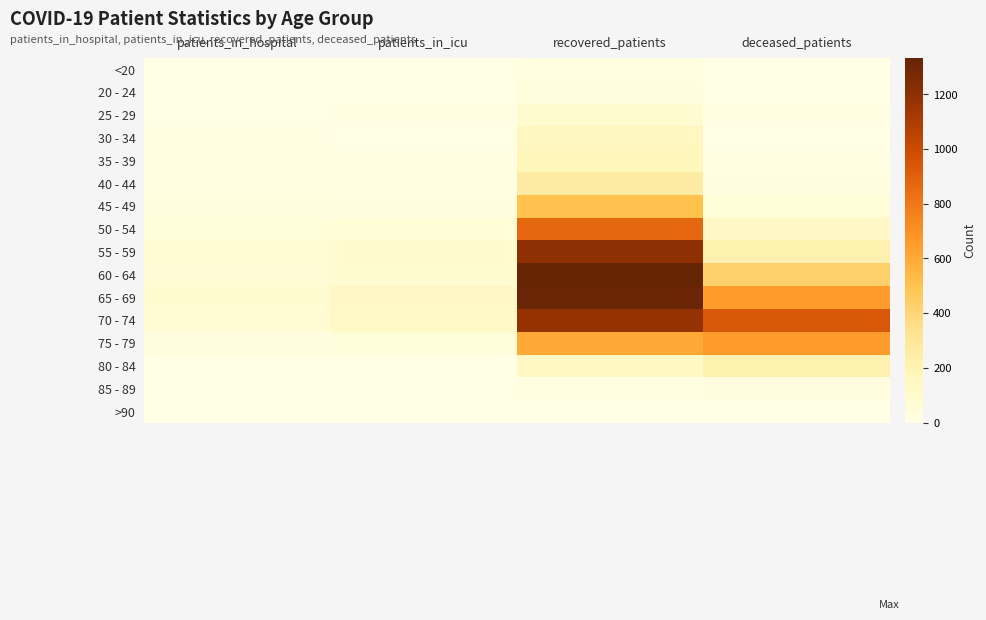

Reading left to right, extract all data points from this chart.

<20: patients_in_hospital=0	patients_in_icu=0	recovered_patients=18	deceased_patients=3
20 - 24: patients_in_hospital=2	patients_in_icu=1	recovered_patients=40	deceased_patients=0
25 - 29: patients_in_hospital=4	patients_in_icu=6	recovered_patients=81	deceased_patients=6
30 - 34: patients_in_hospital=7	patients_in_icu=4	recovered_patients=153	deceased_patients=5
35 - 39: patients_in_hospital=16	patients_in_icu=11	recovered_patients=167	deceased_patients=14
40 - 44: patients_in_hospital=18	patients_in_icu=12	recovered_patients=264	deceased_patients=24
45 - 49: patients_in_hospital=31	patients_in_icu=35	recovered_patients=508	deceased_patients=54
50 - 54: patients_in_hospital=48	patients_in_icu=59	recovered_patients=869	deceased_patients=129
55 - 59: patients_in_hospital=76	patients_in_icu=91	recovered_patients=1200	deceased_patients=223
60 - 64: patients_in_hospital=71	patients_in_icu=82	recovered_patients=1333	deceased_patients=436
65 - 69: patients_in_hospital=80	patients_in_icu=125	recovered_patients=1322	deceased_patients=661
70 - 74: patients_in_hospital=76	patients_in_icu=117	recovered_patients=1178	deceased_patients=942
75 - 79: patients_in_hospital=30	patients_in_icu=42	recovered_patients=605	deceased_patients=655
80 - 84: patients_in_hospital=4	patients_in_icu=2	recovered_patients=134	deceased_patients=223
85 - 89: patients_in_hospital=1	patients_in_icu=0	recovered_patients=17	deceased_patients=35
>90: patients_in_hospital=0	patients_in_icu=0	recovered_patients=4	deceased_patients=2